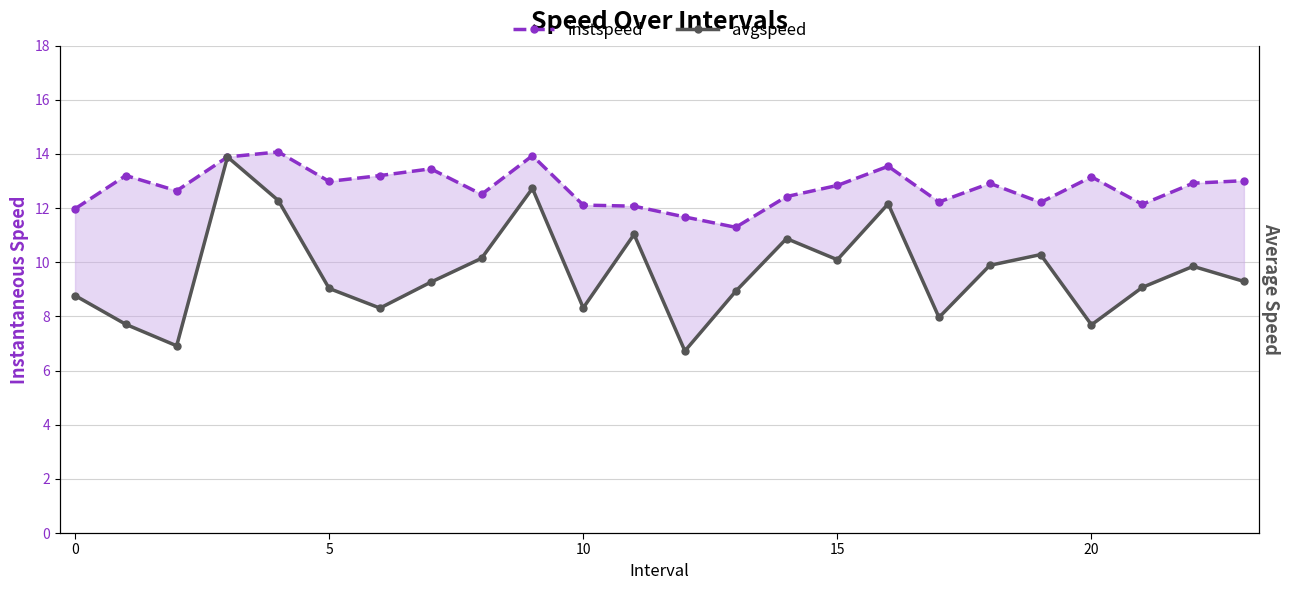

Reading right to left, transcribe all the data shown in this chart.

instspeed: 13.0	12.9	12.1	13.2	12.2	12.9	12.2	13.5	12.8	12.4	11.3	11.7	12.1	12.1	13.9	12.5	13.5	13.2	13.0	14.1	13.9	12.6	13.2	12.0
avgspeed: 9.3	9.8	9.1	7.7	10.3	9.9	8.0	12.2	10.1	10.9	8.9	6.7	11.0	8.3	12.7	10.1	9.3	8.3	9.0	12.3	13.9	6.9	7.7	8.8